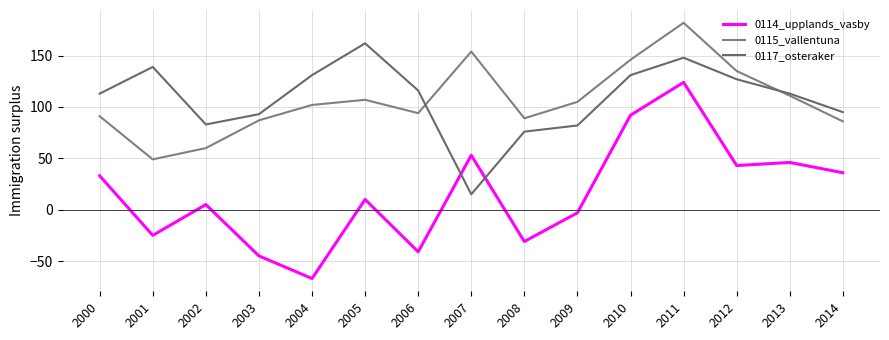

True or false: 0115_vallentuna has more than 1 points higher than both neighbors.

True